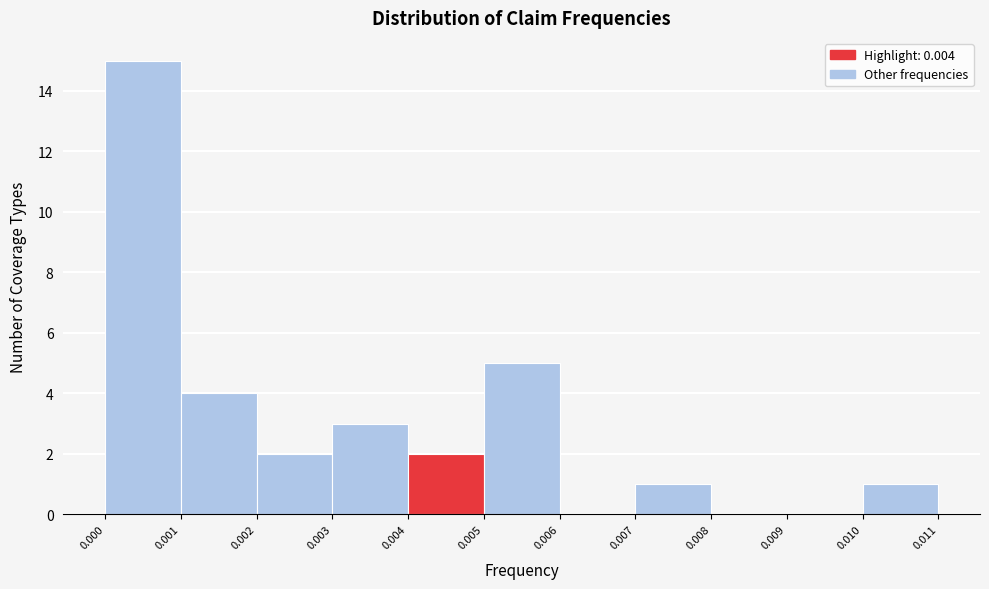

Which range on the x-axis has the tallest bar?

0.000 to 0.001